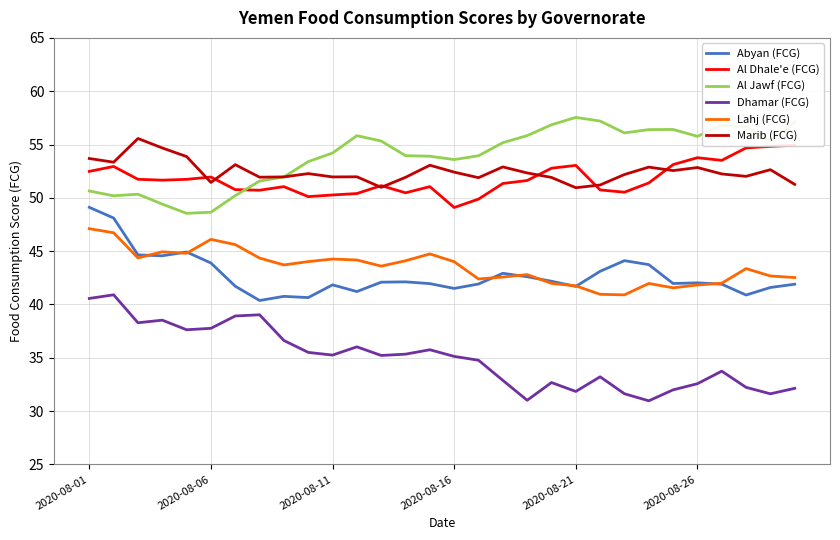

True or false: Abyan (FCG) and Al Dhale'e (FCG) intersect in this chart.

False